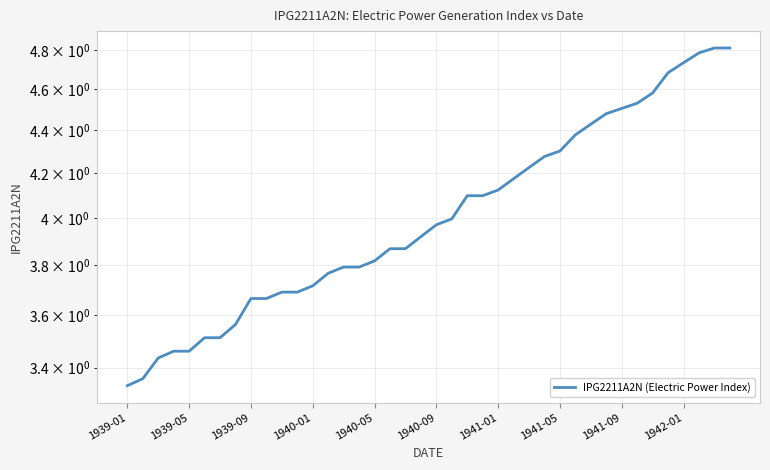

How many series are shown in this chart?

1